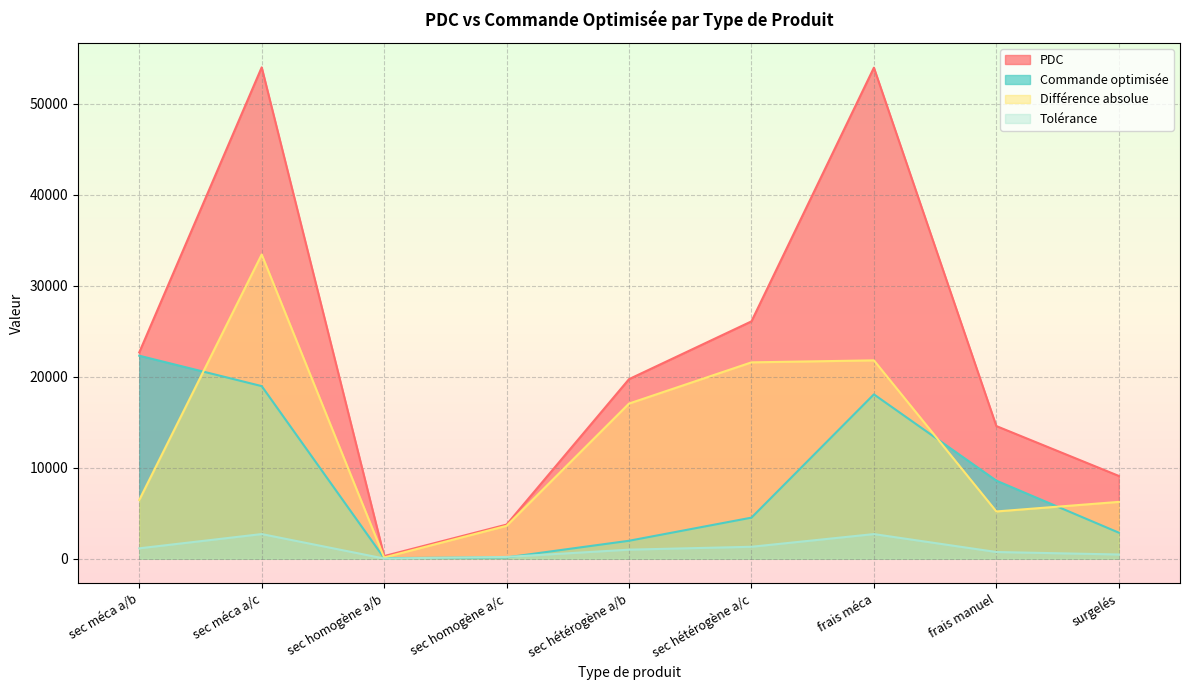

True or false: PDC has more than 2 interior local peaks.

False